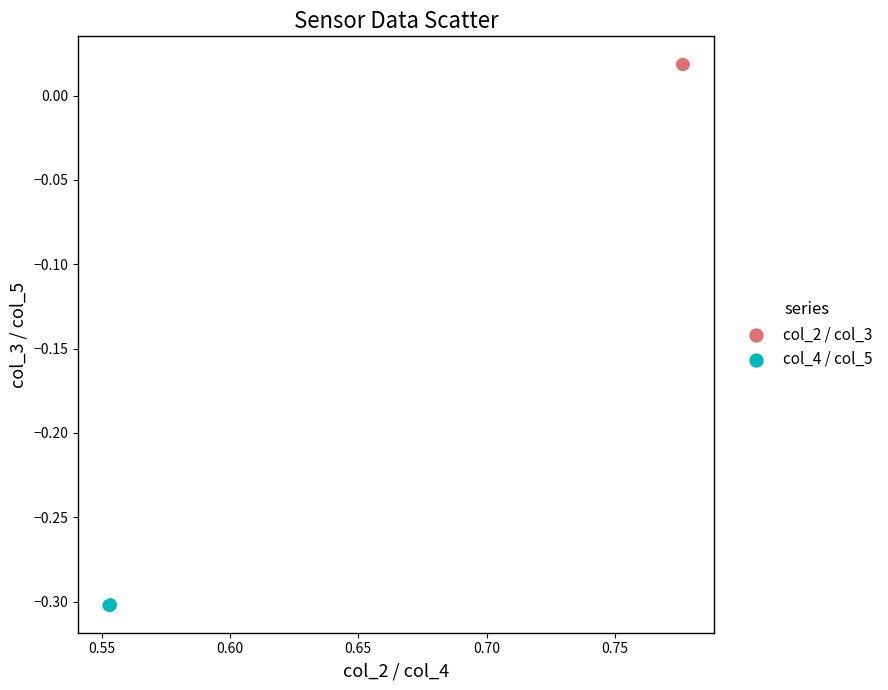

Which series reaches the maximum Y coordinate?

col_2 / col_3